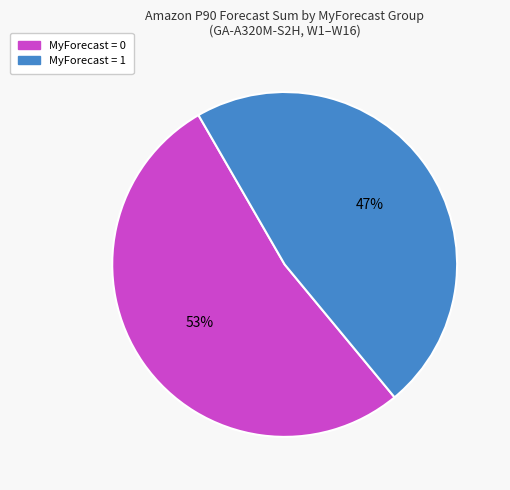

To the nearest percent, what is the average slice percentage?

50%